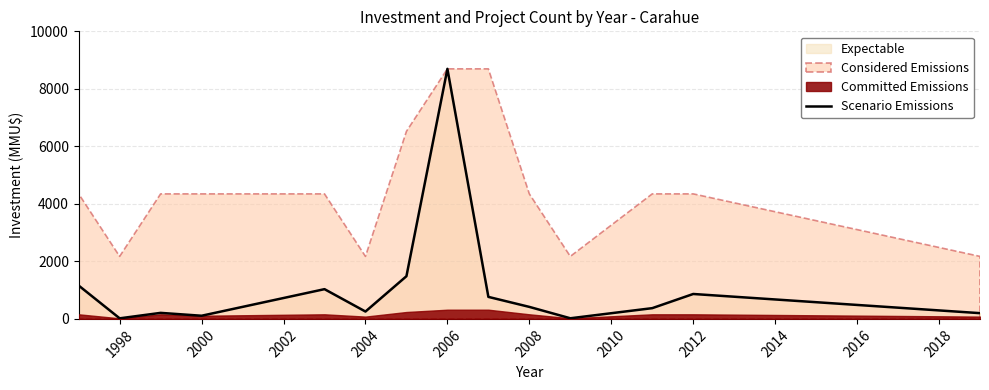

At which label does Scenario Emissions reach its peak?

2006